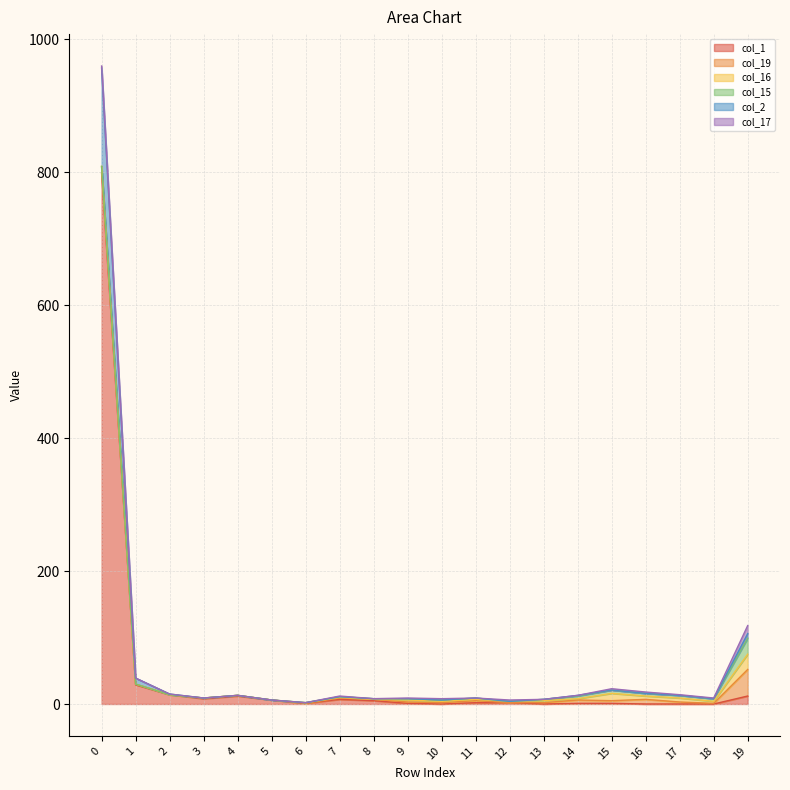

What is the difference between the maximum and minimum values in the col_16 series?

23